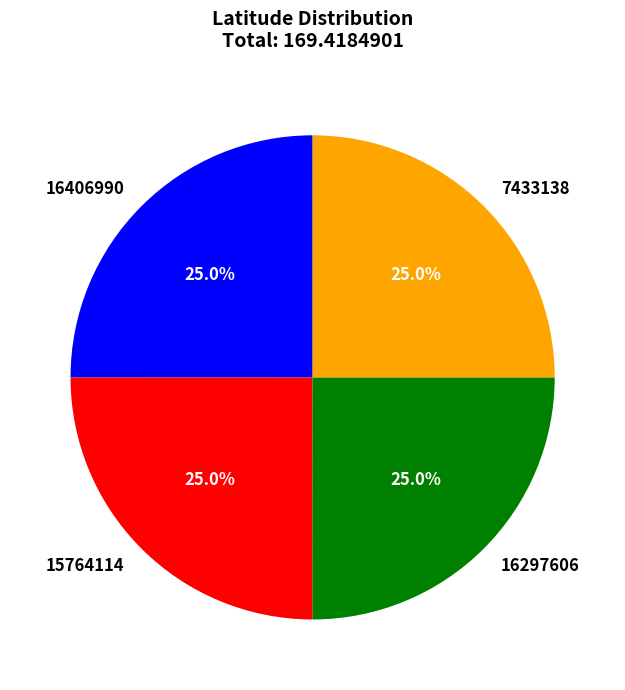

Approximately how many times larger is the value at 16297606 compared to 16406990?

1.0